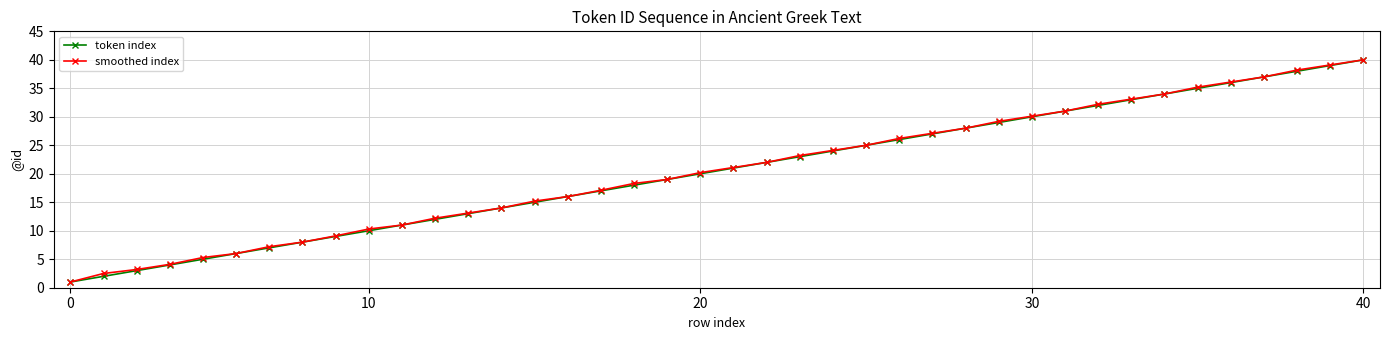

What is the maximum value for smoothed index?

40.0